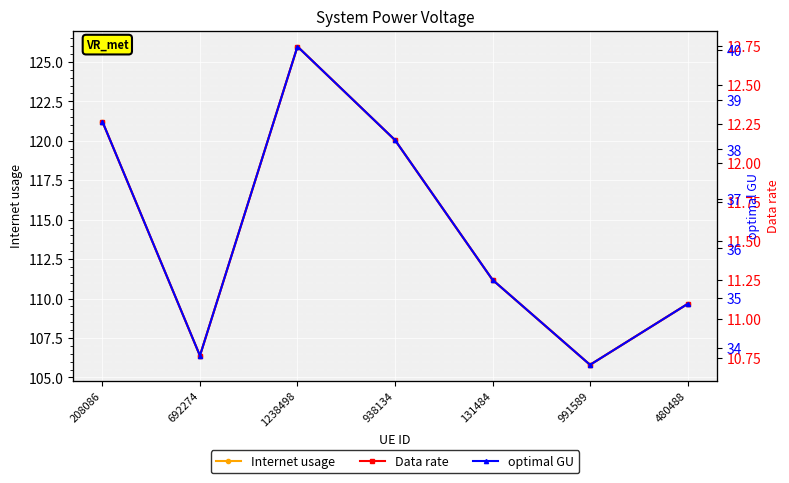

What position from the left is 131484?

5